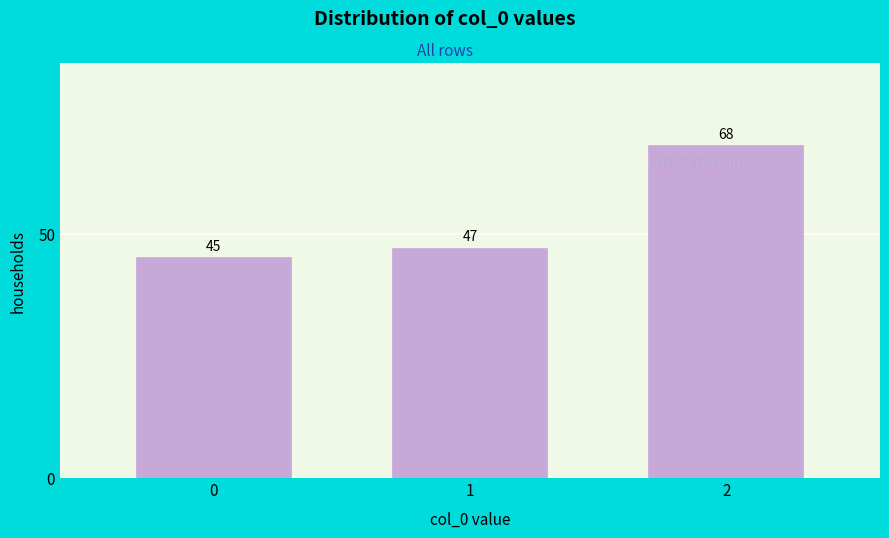

Reading left to right, transcribe all the data shown in this chart.

0=45	1=47	2=68